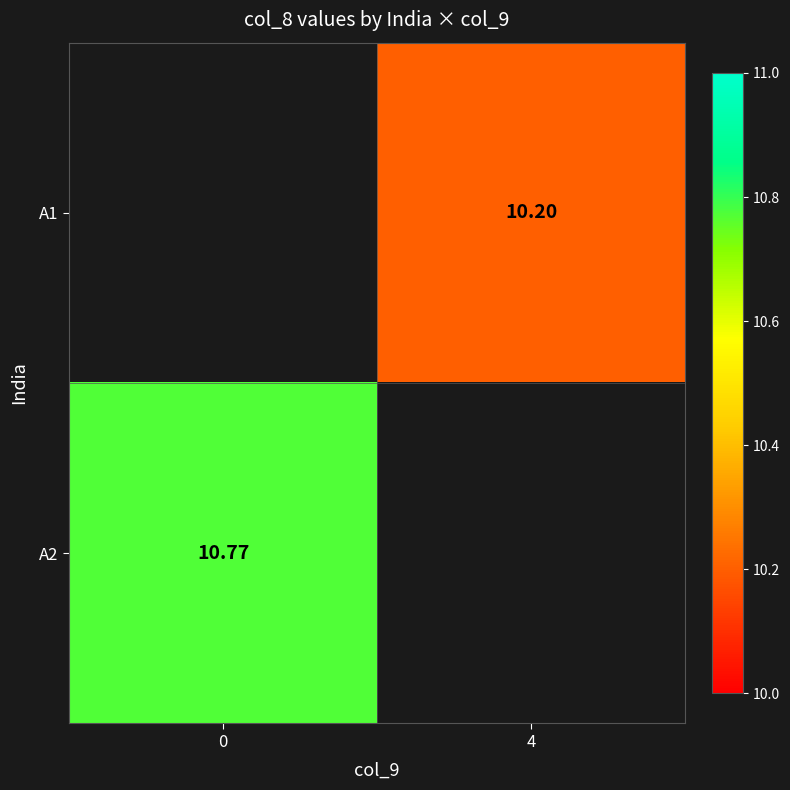

The A1 series shows 10.2 at 4. True or false?

True